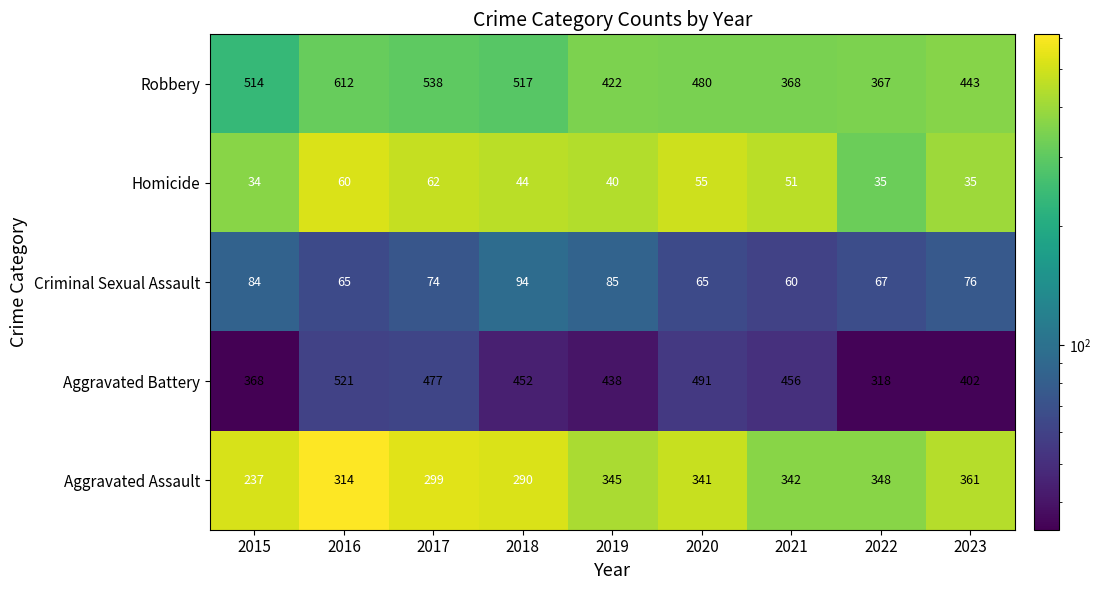

What is the difference between the Aggravated Battery values at 2023 and 2015?

34